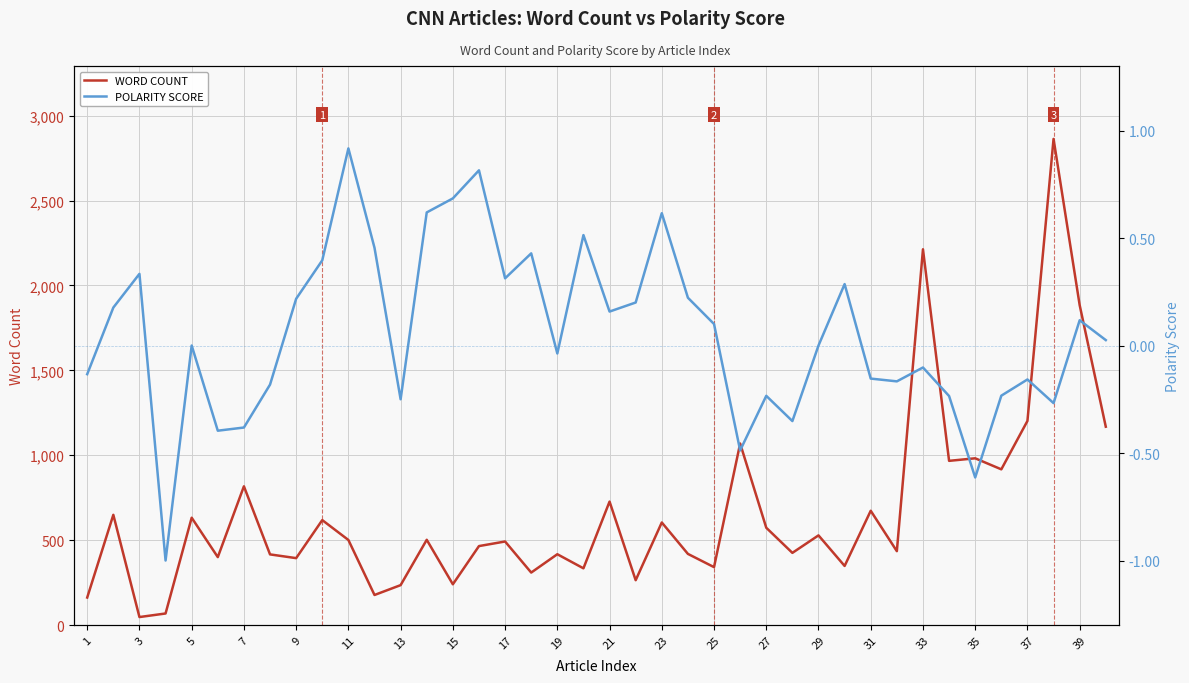

What is the highest value of the WORD COUNT series?

2863